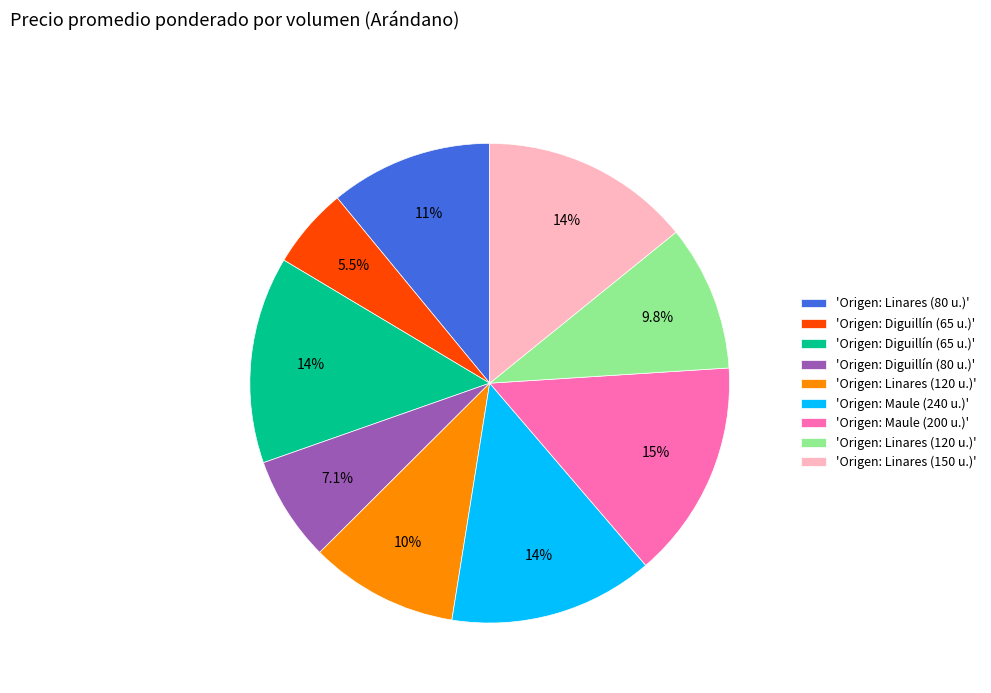

Is there a majority slice in this chart?

No